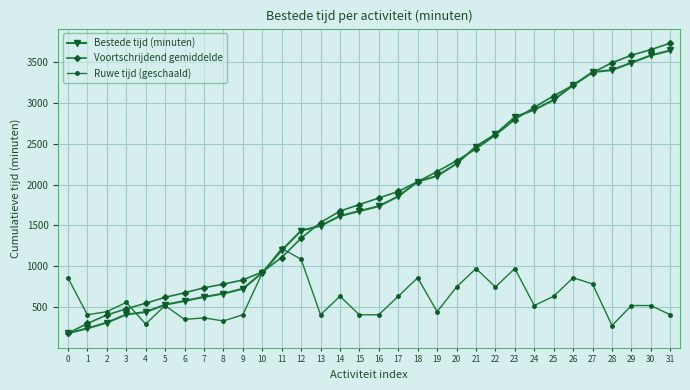

At which label is Bestede tijd (minuten) closest to 1910?

17